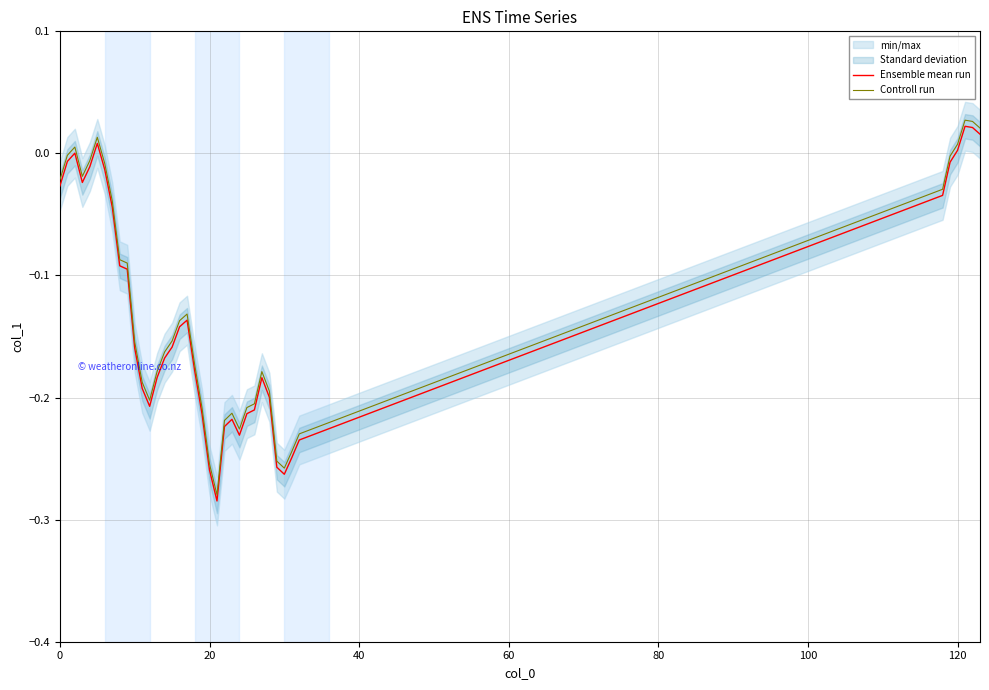

How many interior local peaks does the Controll run series have?

6